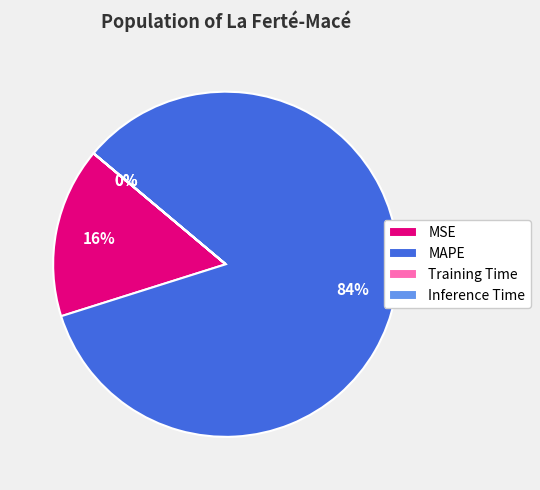

Is there any slice that represents more than half of the pie?

Yes